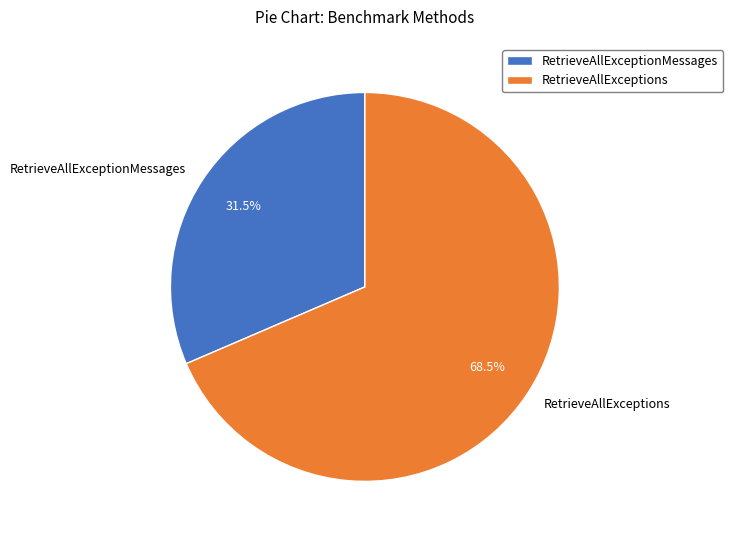

What is the largest slice in the pie chart?

RetrieveAllExceptions